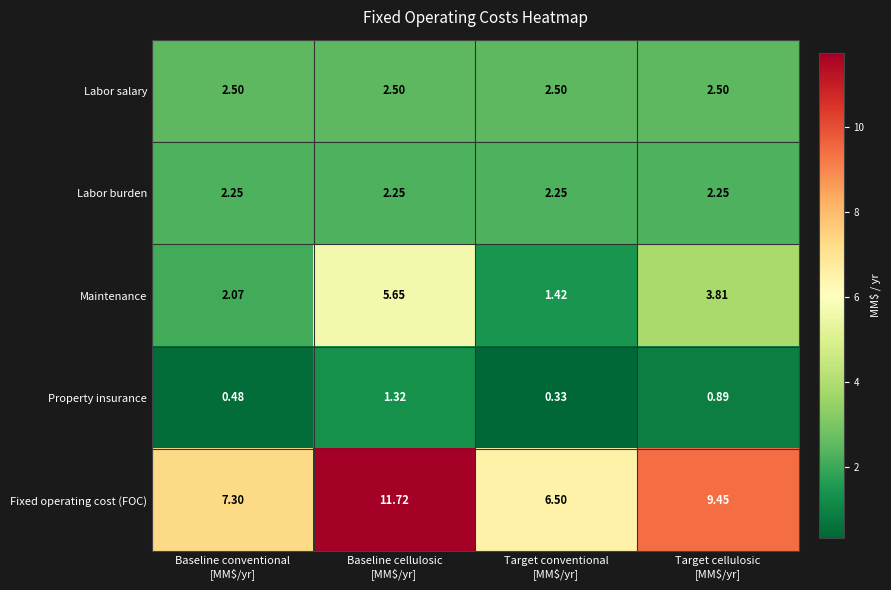

Which label corresponds to the largest value in the chart?

Baseline cellulosic
[MM$/yr]